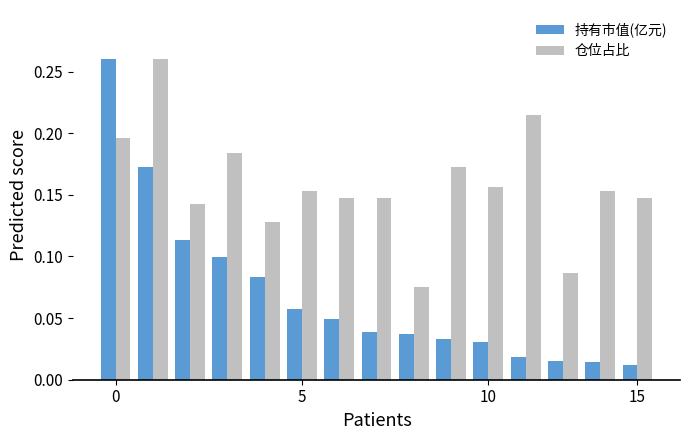

What is the sum of all 持有市值(亿元) values?

1.0